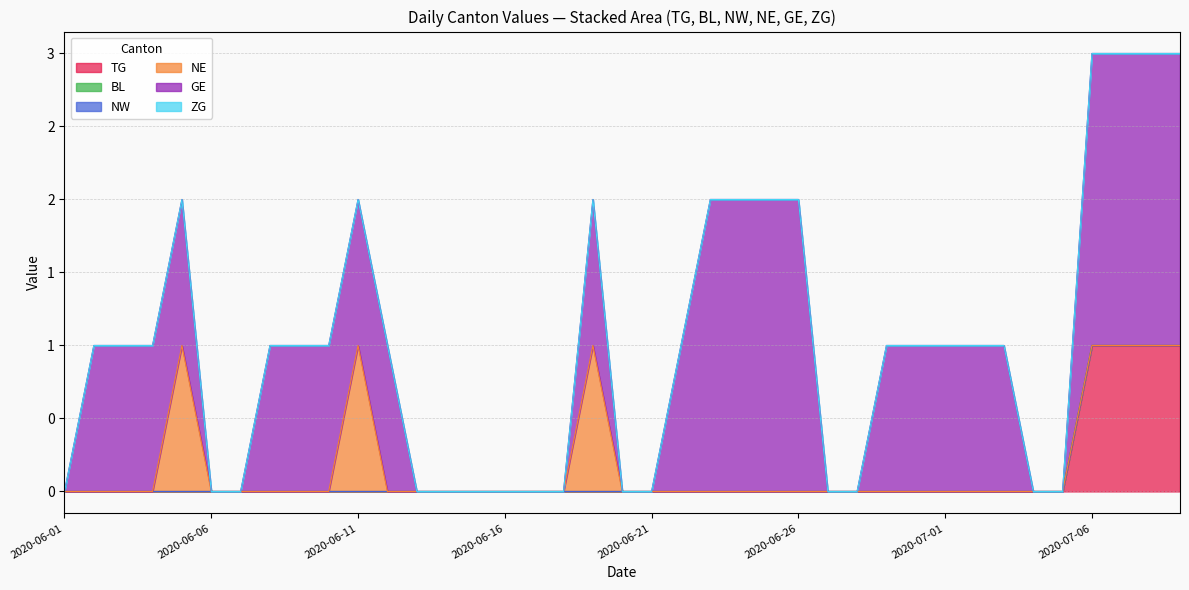

List the series in order of their peak value, lowest first.

BL, NW, NE, ZG, TG, GE